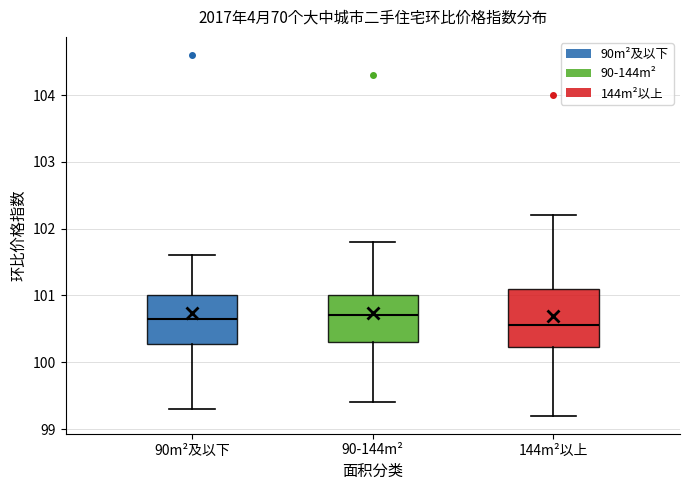

Where does the lower whisker of the box for 90-144m² end on the y-axis? The values are not printed on the chart, so give them approximately, as read against the axis.

99.4